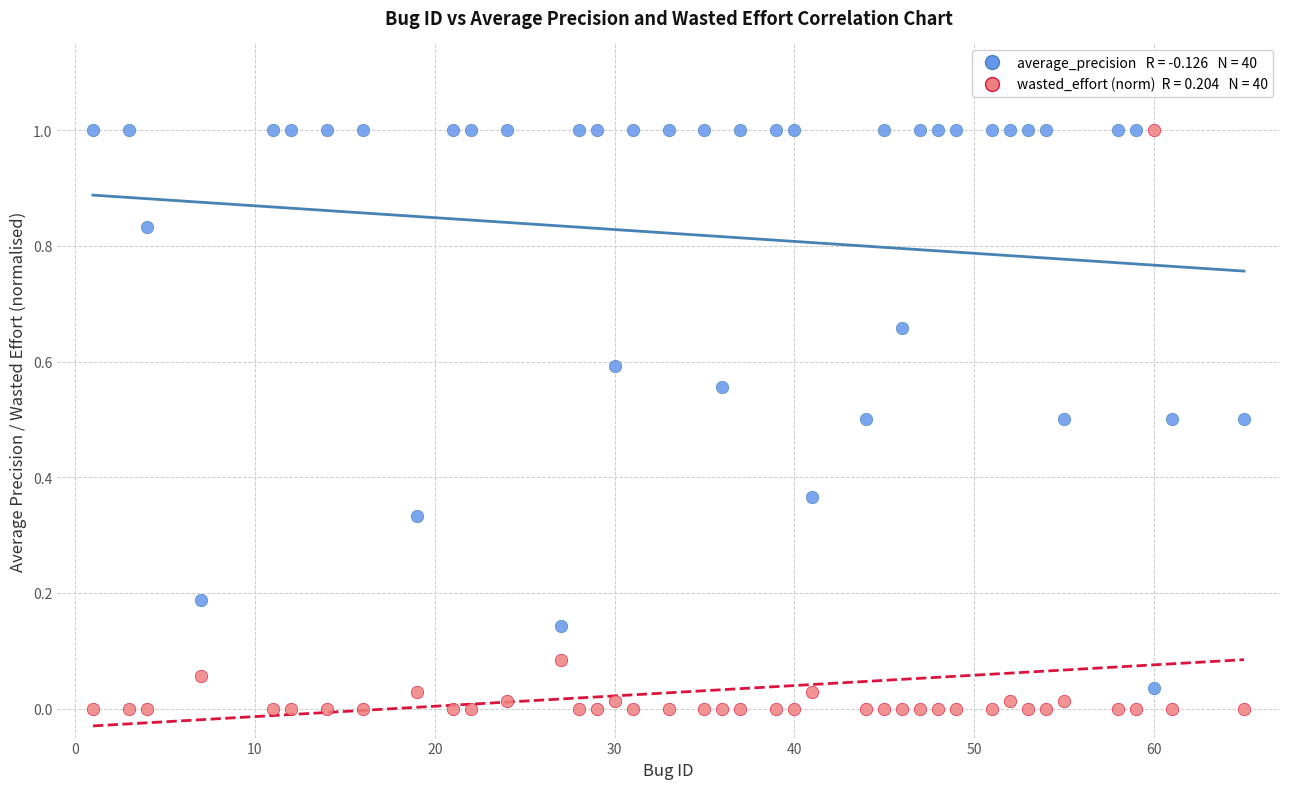

Across all data points, what is the range of X values (max minus min)?

64.0